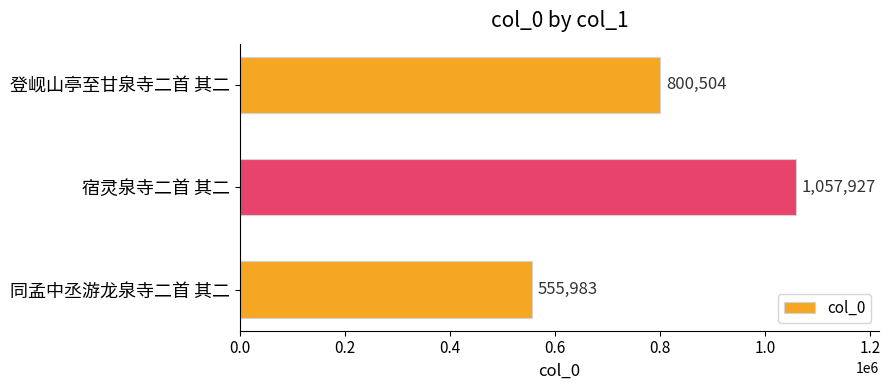

What is the difference between the maximum and second lowest values?

257423